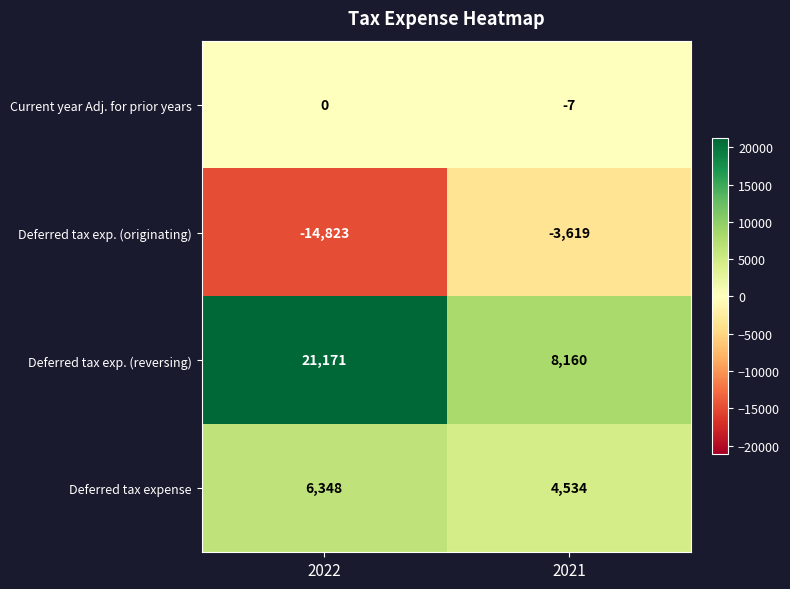

Is it true that Deferred tax exp. (reversing) equals 12850 at 2021?

False